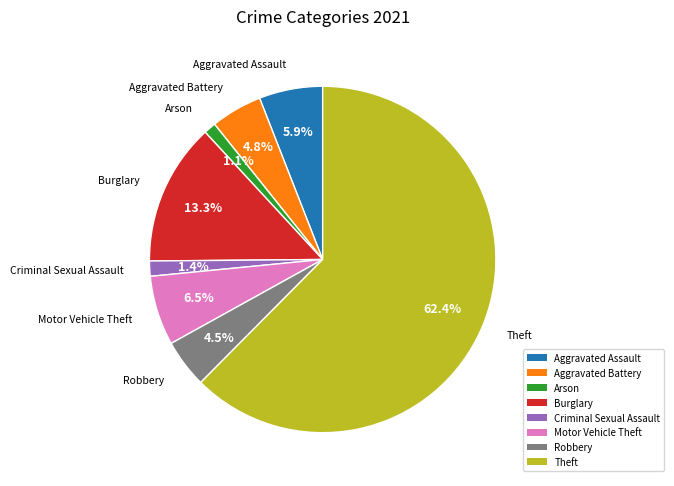

Which has a higher value, Motor Vehicle Theft or Burglary?

Burglary